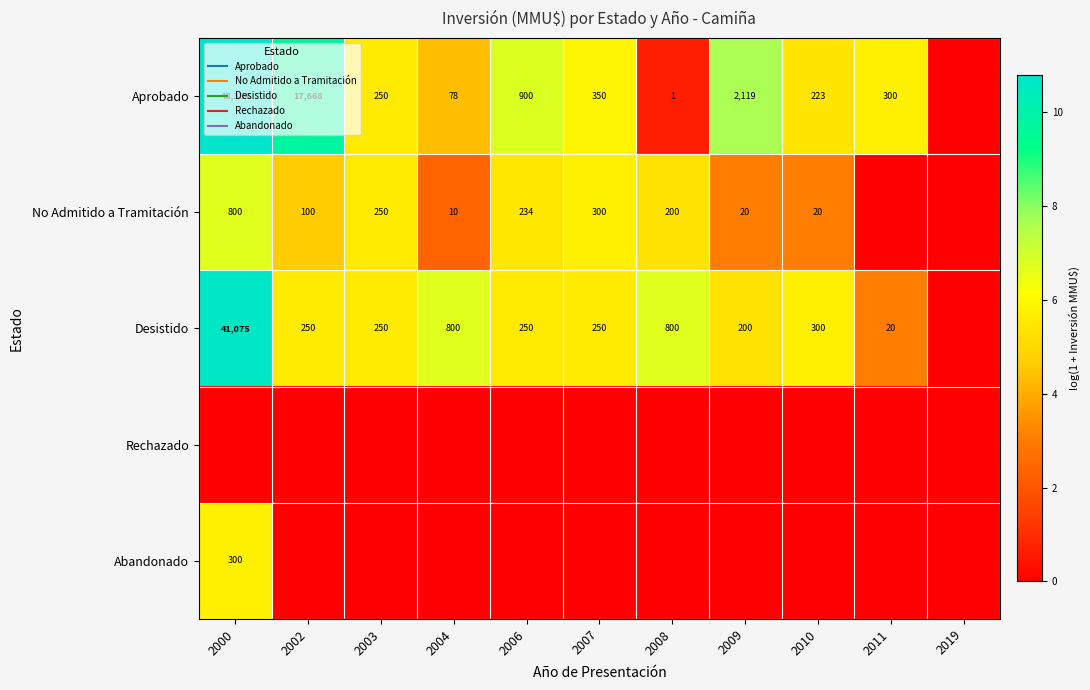

At 2003, list the series in order from smallest to largest.

Rechazado, Abandonado, Aprobado, No Admitido a Tramitación, Desistido